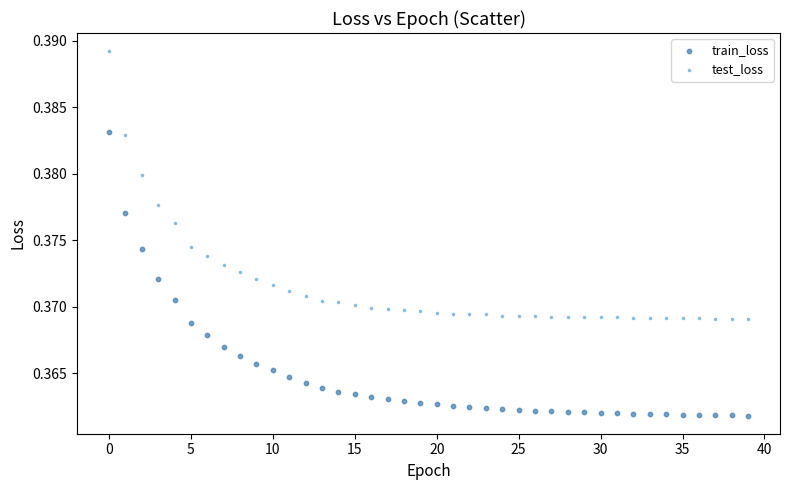

Which series contains the highest Y value?

test_loss